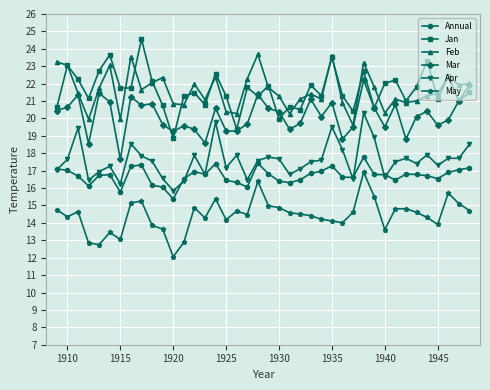

What is the smallest value displayed?

12.1